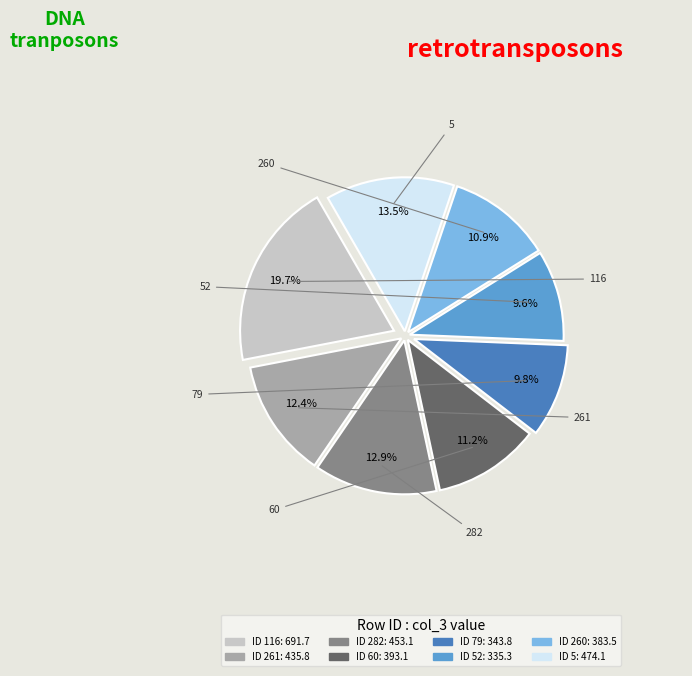

Is there any slice that represents more than half of the pie?

No